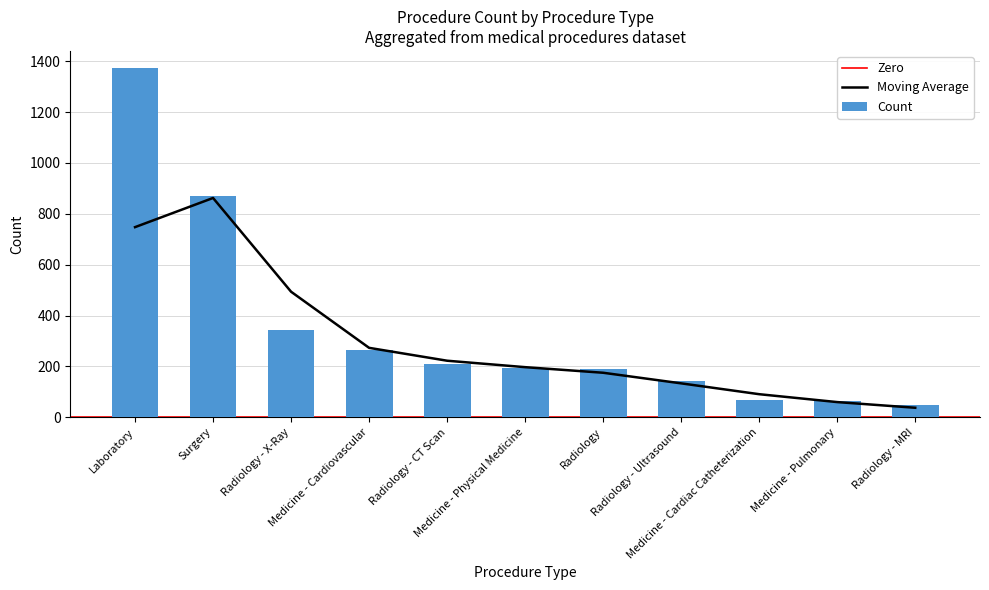

What is the average value of the Count series?

342